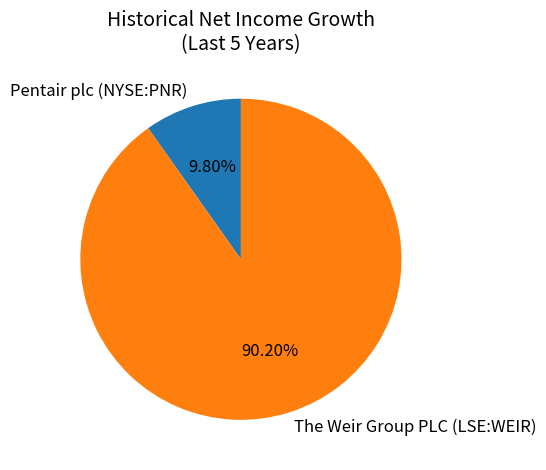

Which slice is the largest?

The Weir Group PLC (LSE:WEIR)